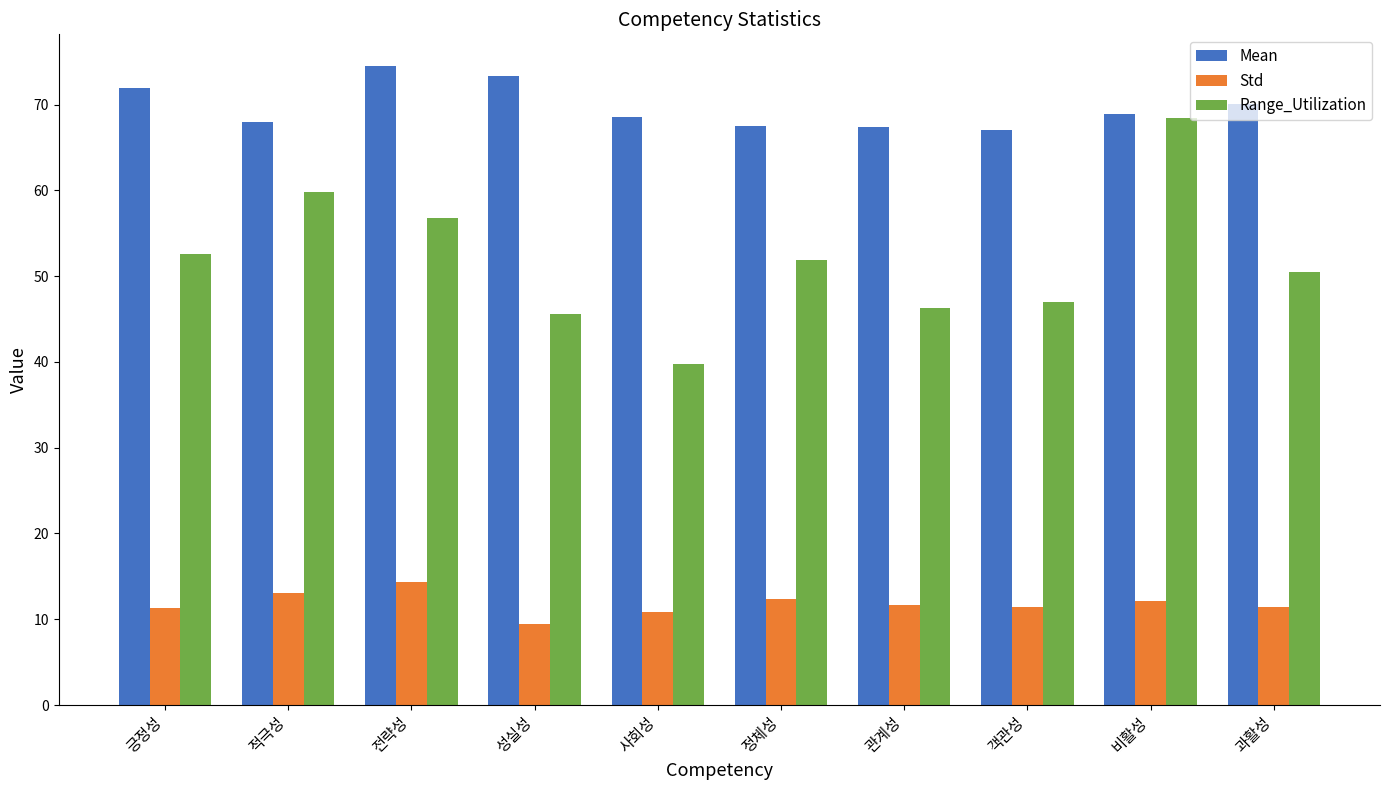

What is the total value across all series at 전략성?

145.6